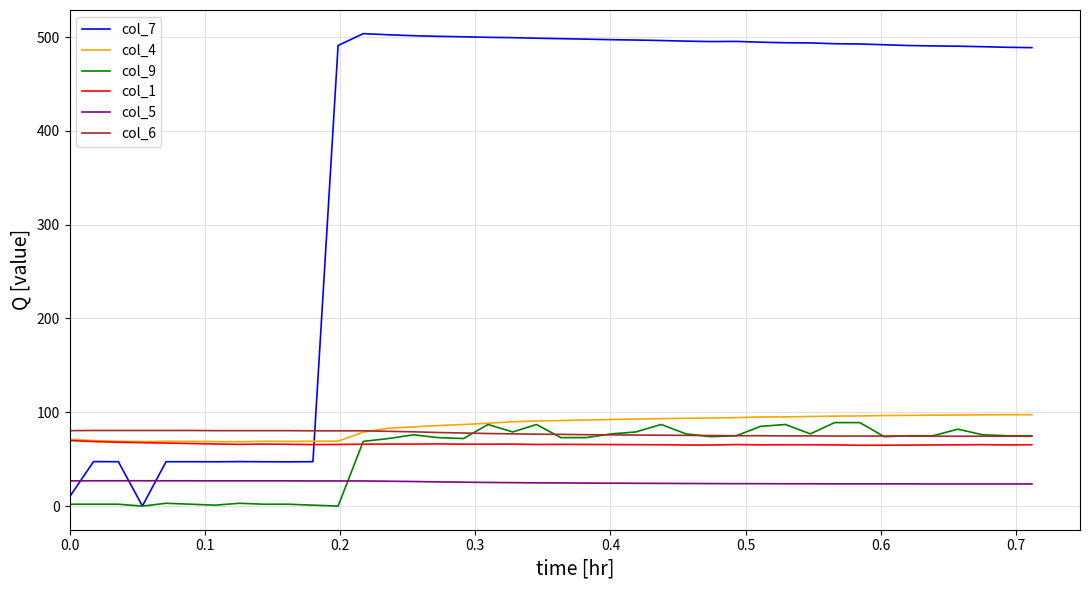

Which series has the largest total across all categories?

col_7